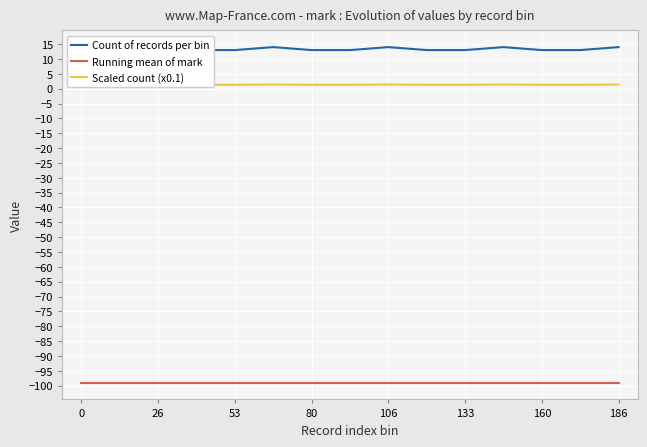

Is the value of Scaled count (x0.1) at 160 greater than the value of Count of records per bin at 160?

No